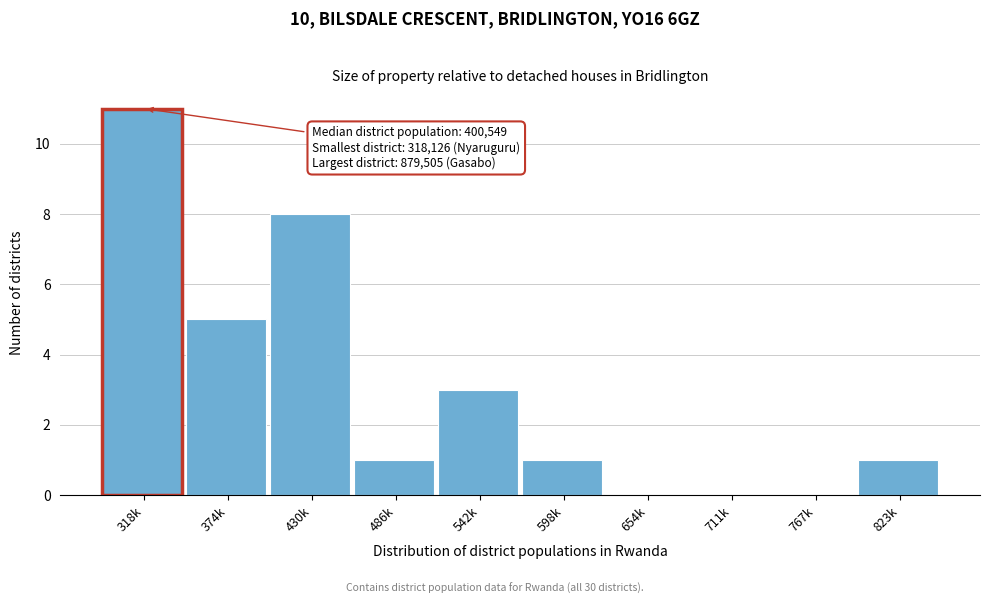

Reading right to left, extract all data points from this chart.

823k=1	767k=0	711k=0	654k=0	598k=1	542k=3	486k=1	430k=8	374k=5	318k=11